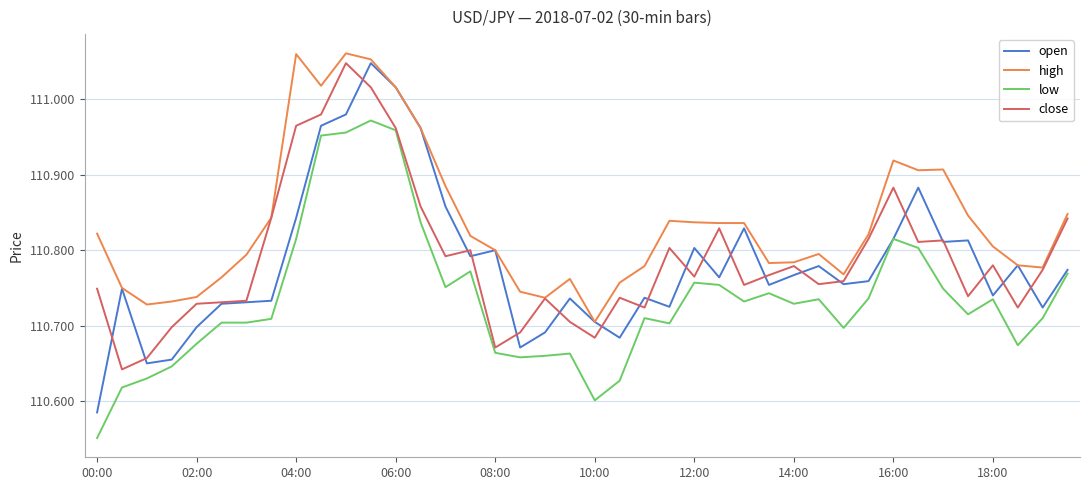

Which series has the largest total across all categories?

high